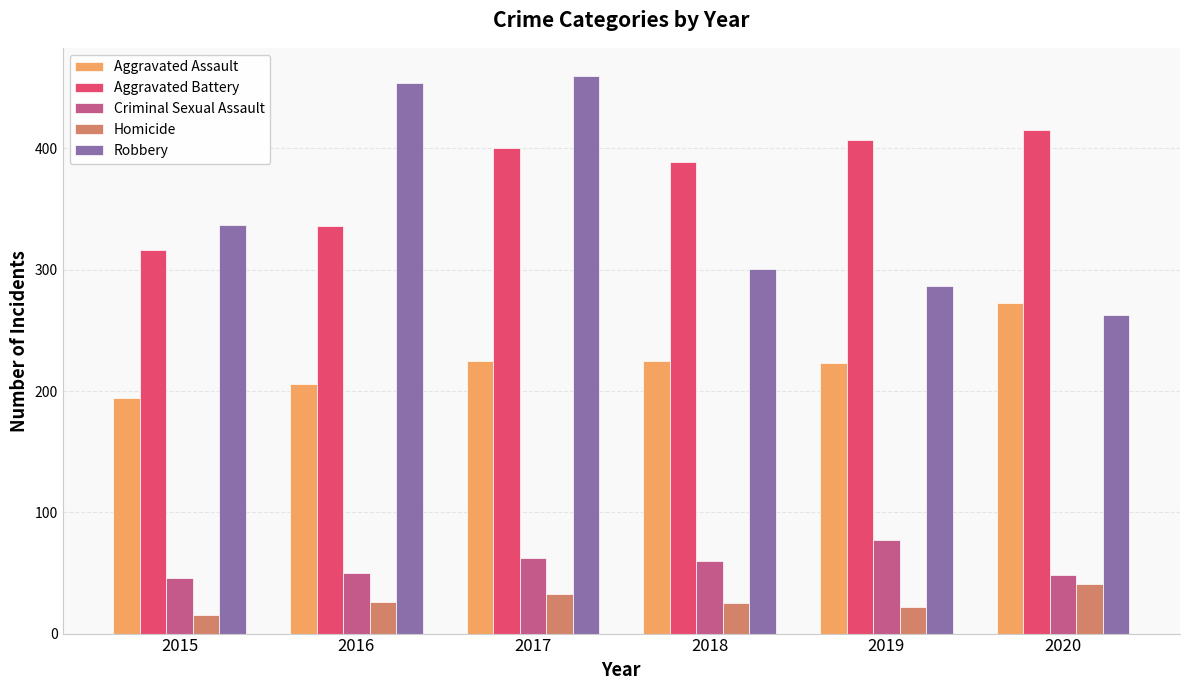

How many values in the Aggravated Battery series are below 400?

3